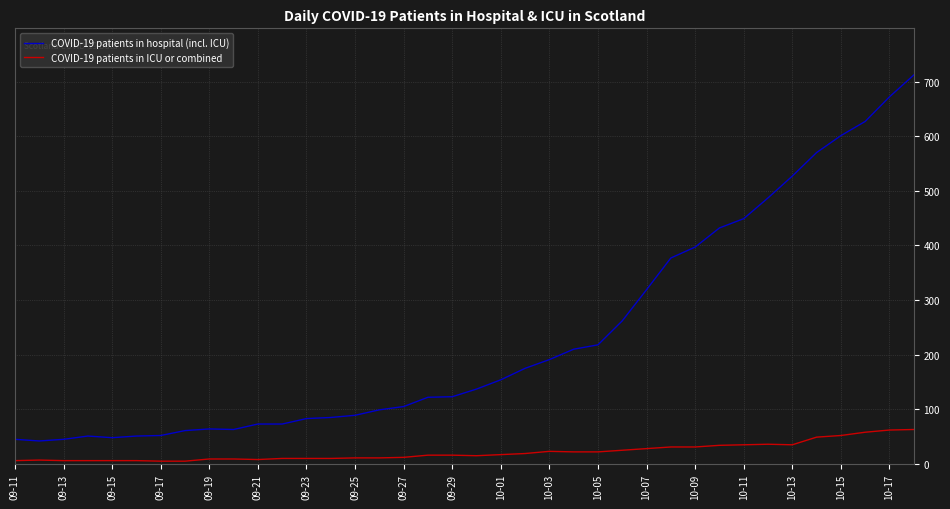

True or false: COVID-19 patients in ICU or combined and COVID-19 patients in hospital (incl. ICU) intersect in this chart.

False